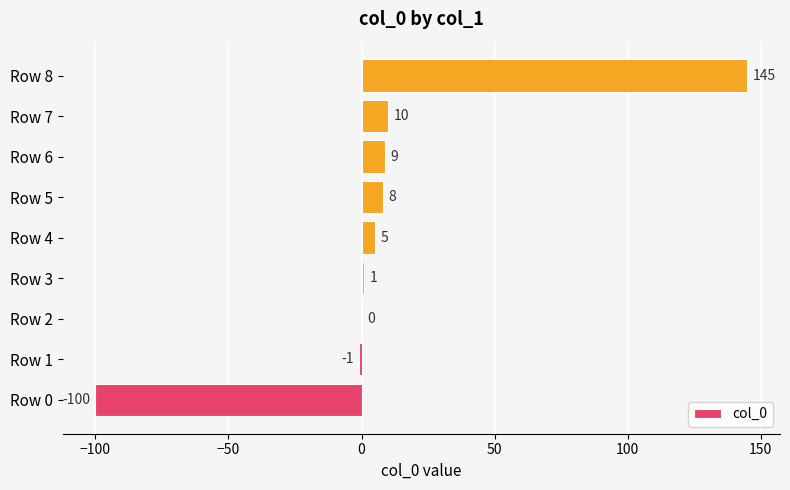

True or false: the data shows -138 at Row 0.

False